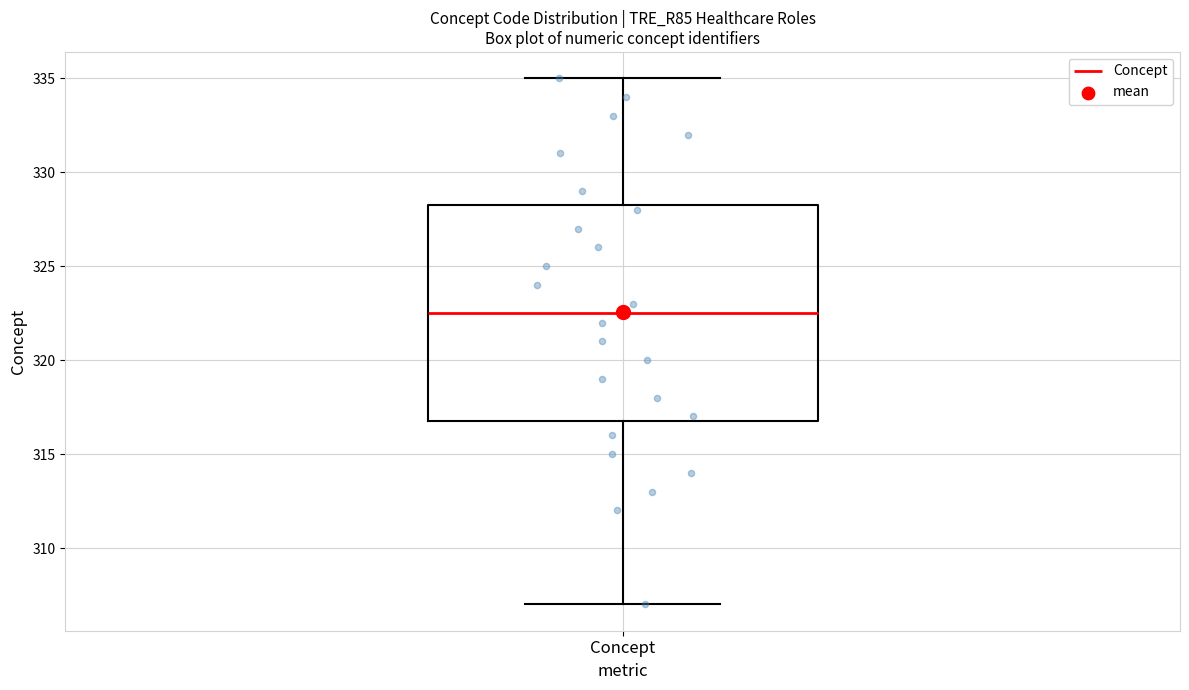

Transcribe this box plot: give where the median line is, the range the box spans, and where the two whiskers end, as read against the y-axis. The values are not printed on the chart, so give them approximately, as read against the axis.

median 322.5, box 317.0 to 328.5, whiskers 307.0 to 335.0